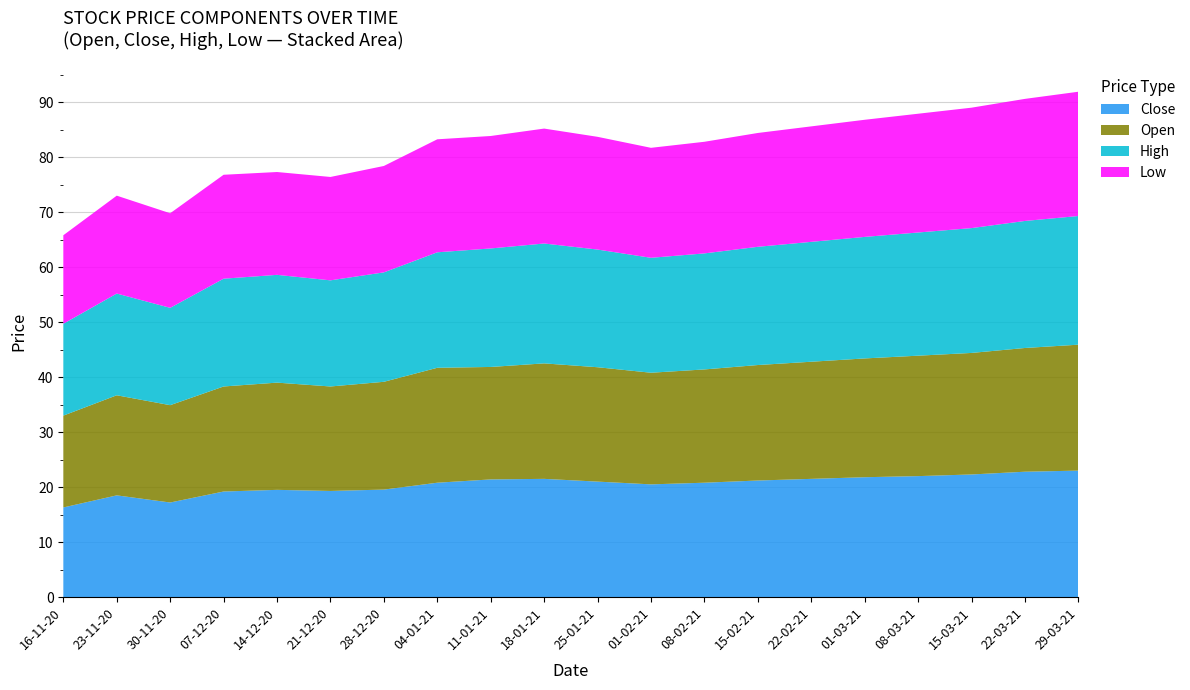

Reading right to left, transcribe all the data shown in this chart.

Close: 29-03-21=23.0	22-03-21=22.8	15-03-21=22.3	08-03-21=22.0	01-03-21=21.8	22-02-21=21.5	15-02-21=21.2	08-02-21=20.8	01-02-21=20.5	25-01-21=21.0	18-01-21=21.5	11-01-21=21.4	04-01-21=20.8	28-12-20=19.6	21-12-20=19.3	14-12-20=19.5	07-12-20=19.2	30-11-20=17.2	23-11-20=18.5	16-11-20=16.3
Open: 29-03-21=22.9	22-03-21=22.5	15-03-21=22.1	08-03-21=21.9	01-03-21=21.6	22-02-21=21.3	15-02-21=21.0	08-02-21=20.6	01-02-21=20.3	25-01-21=20.8	18-01-21=21.0	11-01-21=20.4	04-01-21=20.9	28-12-20=19.6	21-12-20=19.0	14-12-20=19.5	07-12-20=19.1	30-11-20=17.7	23-11-20=18.2	16-11-20=16.7
High: 29-03-21=23.4	22-03-21=23.1	15-03-21=22.7	08-03-21=22.4	01-03-21=22.1	22-02-21=21.8	15-02-21=21.5	08-02-21=21.1	01-02-21=20.9	25-01-21=21.4	18-01-21=21.8	11-01-21=21.6	04-01-21=21.0	28-12-20=19.9	21-12-20=19.3	14-12-20=19.6	07-12-20=19.6	30-11-20=17.7	23-11-20=18.5	16-11-20=16.7
Low: 29-03-21=22.6	22-03-21=22.2	15-03-21=21.9	08-03-21=21.6	01-03-21=21.3	22-02-21=21.0	15-02-21=20.7	08-02-21=20.3	01-02-21=20.0	25-01-21=20.5	18-01-21=20.9	11-01-21=20.4	04-01-21=20.6	28-12-20=19.4	21-12-20=18.8	14-12-20=18.7	07-12-20=18.9	30-11-20=17.2	23-11-20=17.8	16-11-20=16.1